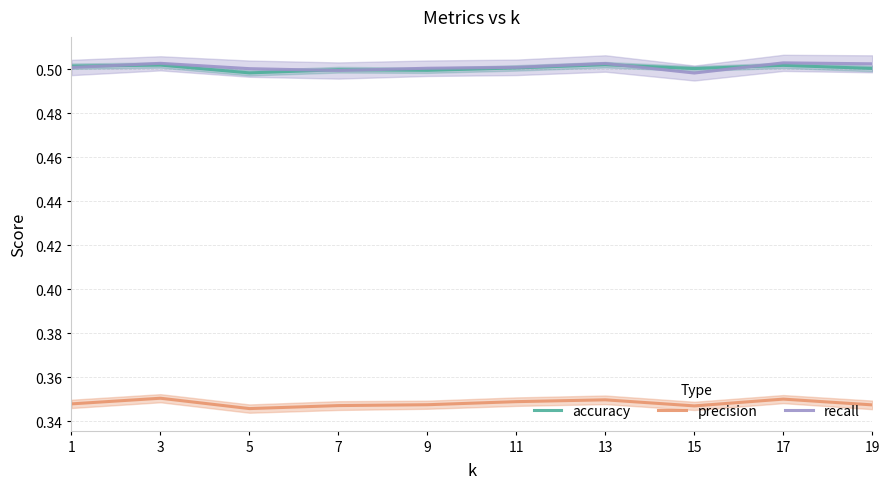

At 17, list the series in order from largest to smallest.

recall, accuracy, precision